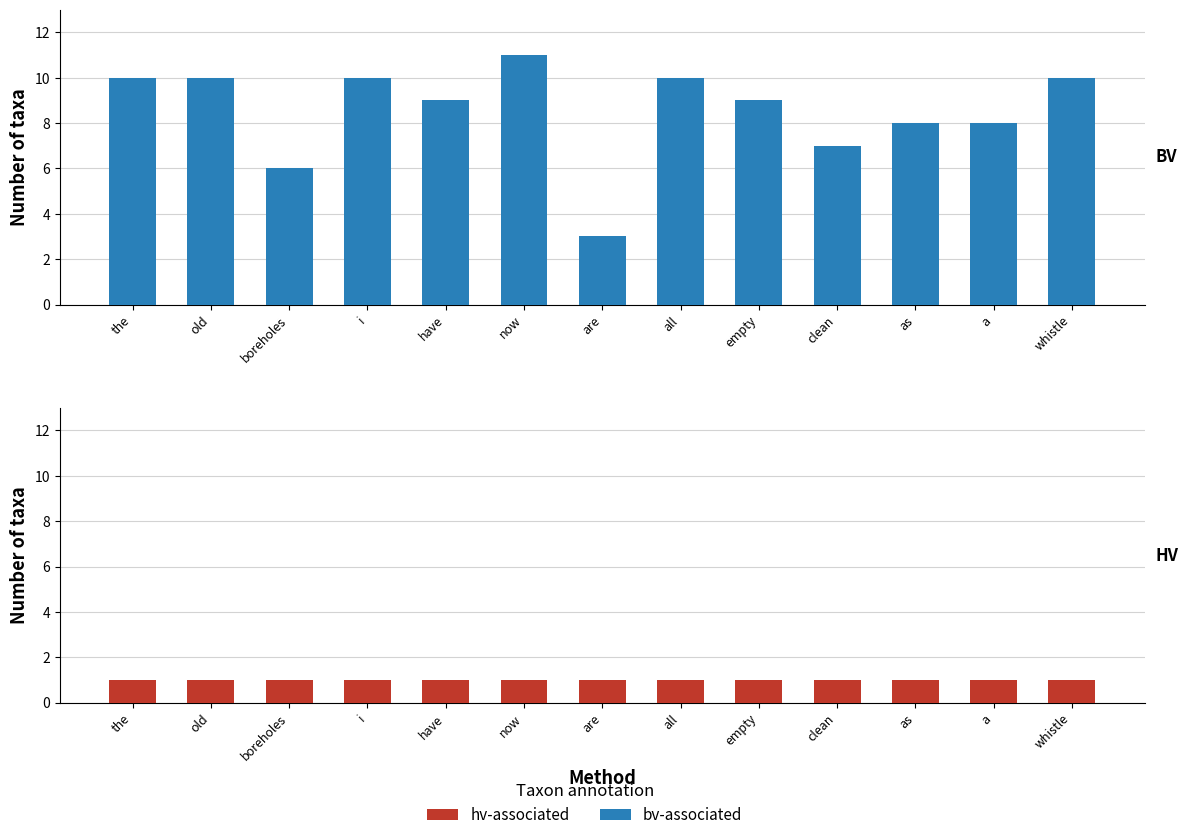

Rank the series at whistle from highest to lowest value.

bv-associated, hv-associated